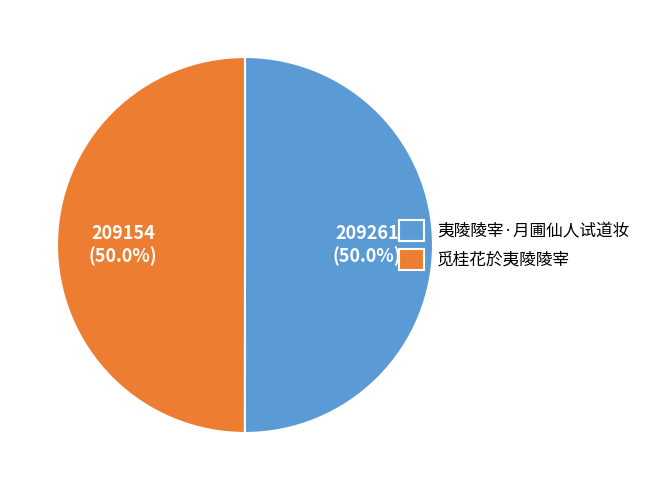

True or false: 夷陵陵宰·月圃仙人试道妆 accounts for 50% of the total.

True